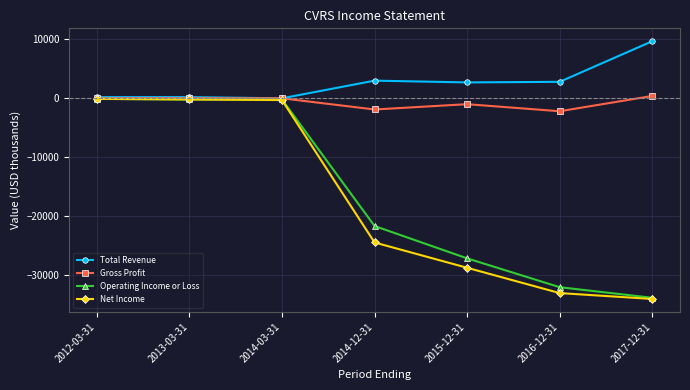

What is the label of the 6th point from the right?

2013-03-31